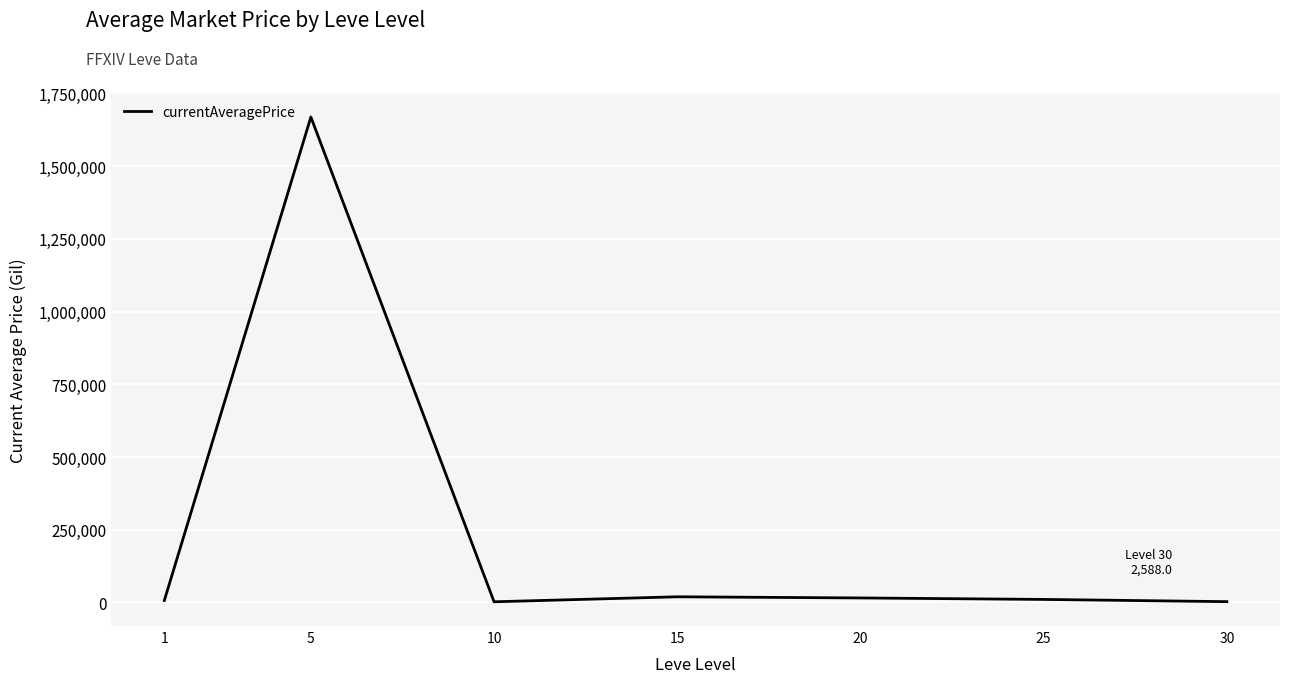

What is the greatest value displayed?

1669058.3